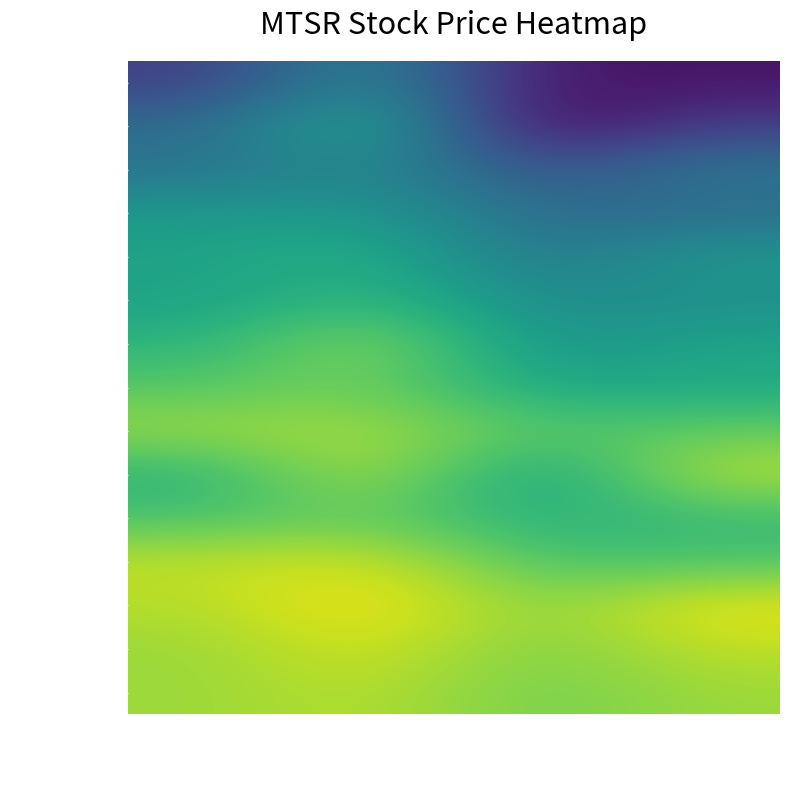

What is the total value across all series at High?

464.3